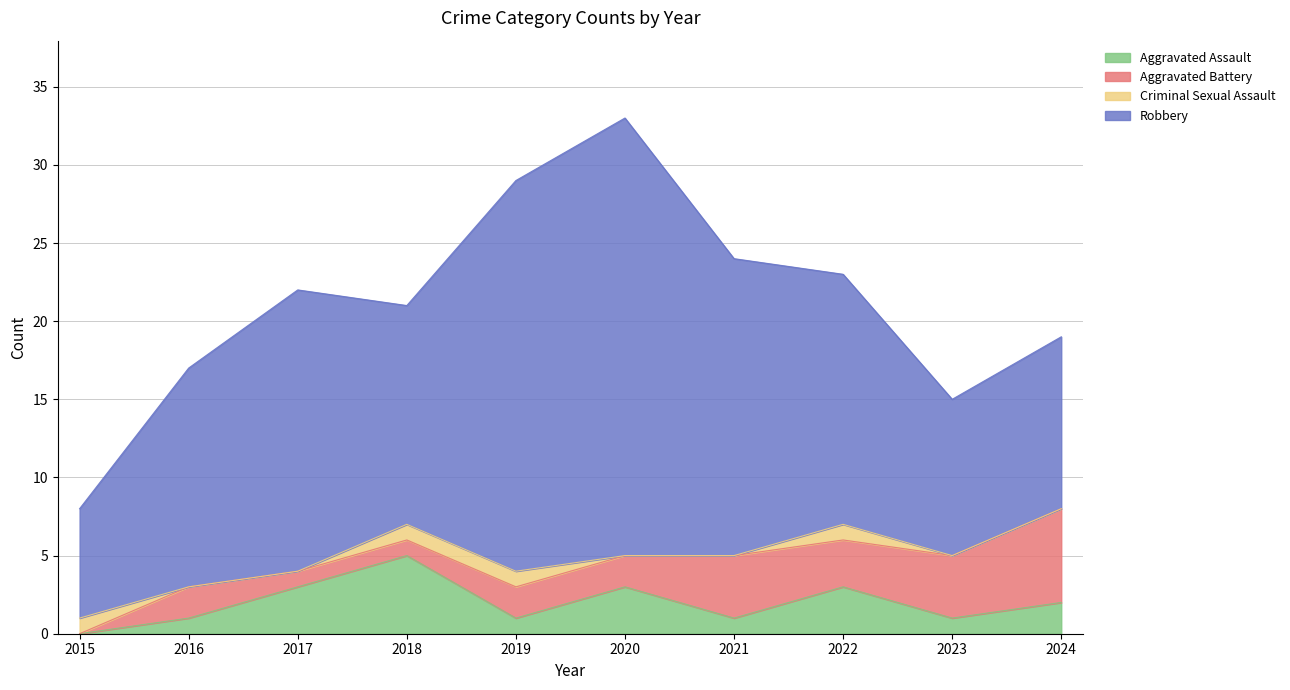

Does the chart display data point markers on the line(s)?

No